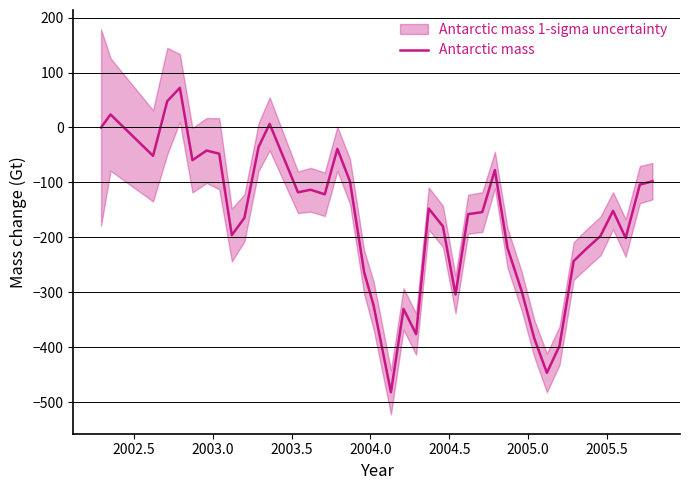

How many data points are above -151?

19